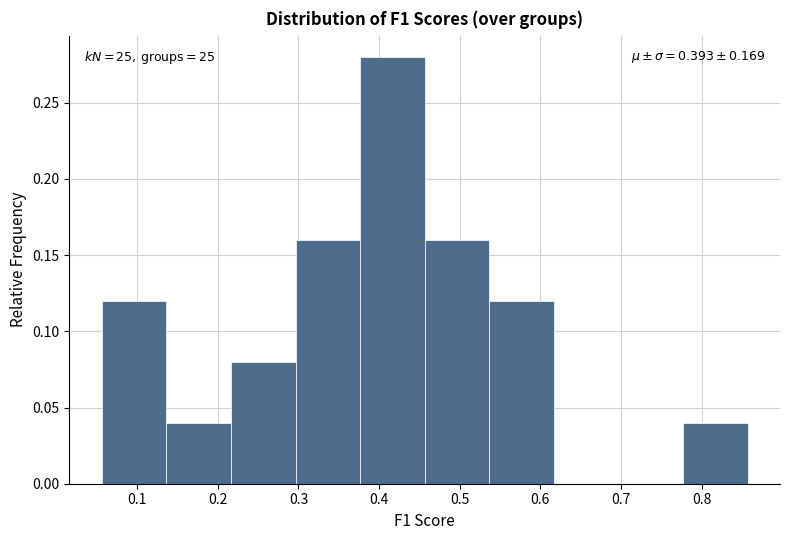

Which range on the x-axis has the tallest bar?

0.38 to 0.46